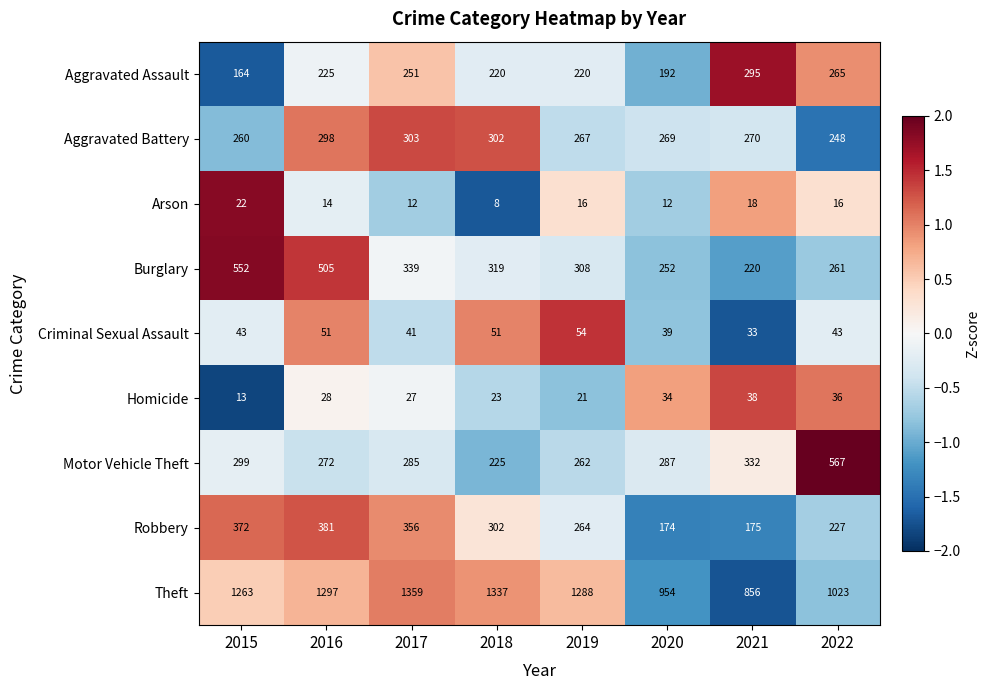

Which label corresponds to the smallest value in the chart?

2018